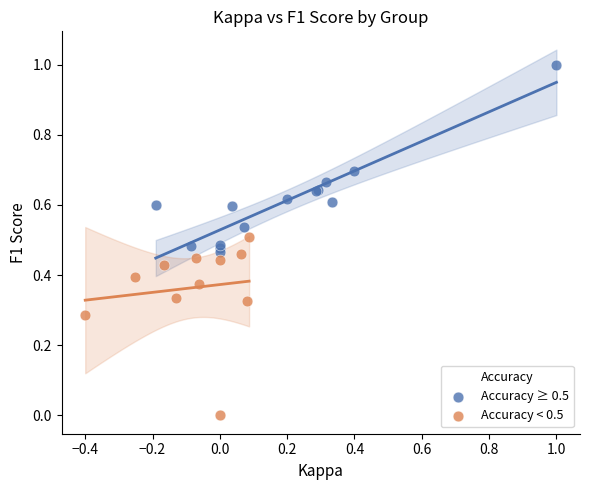

Which series reaches the minimum Y coordinate?

Accuracy < 0.5